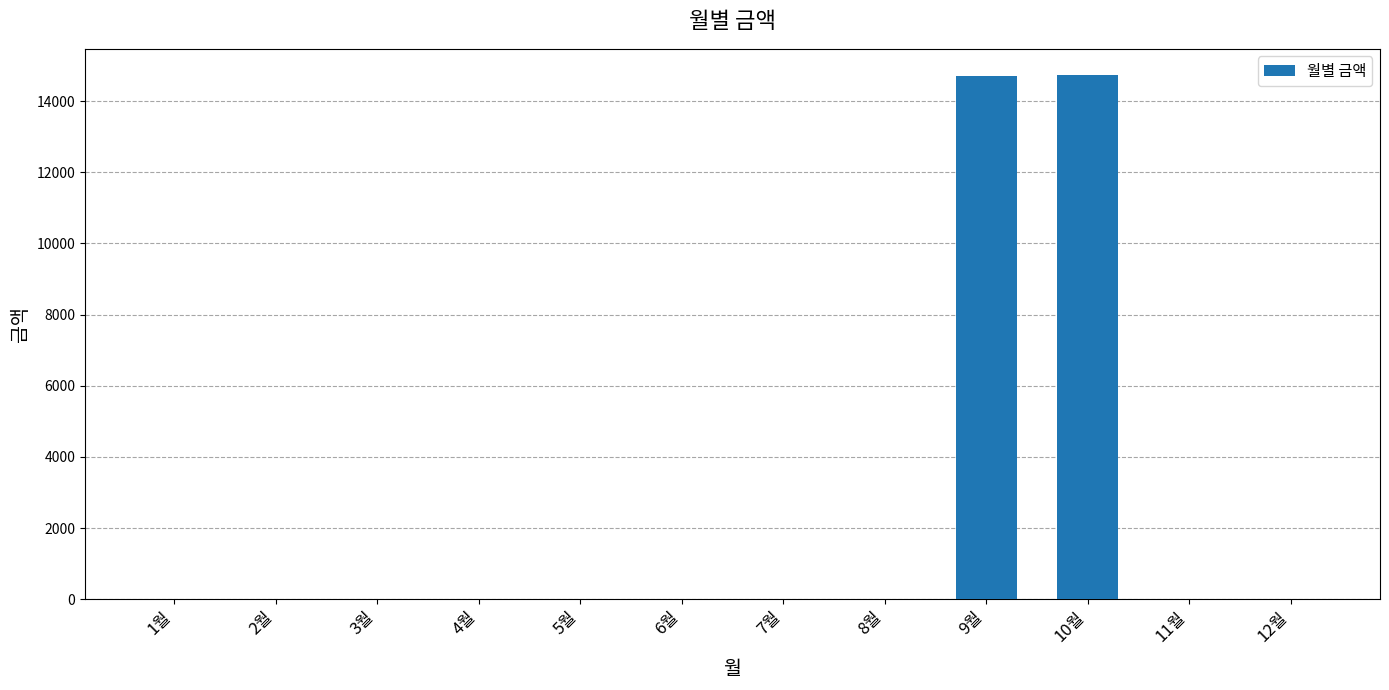

What is the average value?

2452